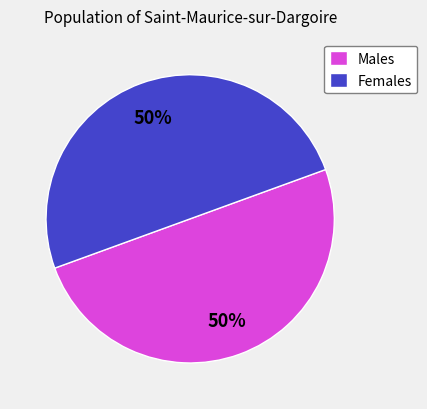

Combined, do Males and Females account for over 50%?

Yes